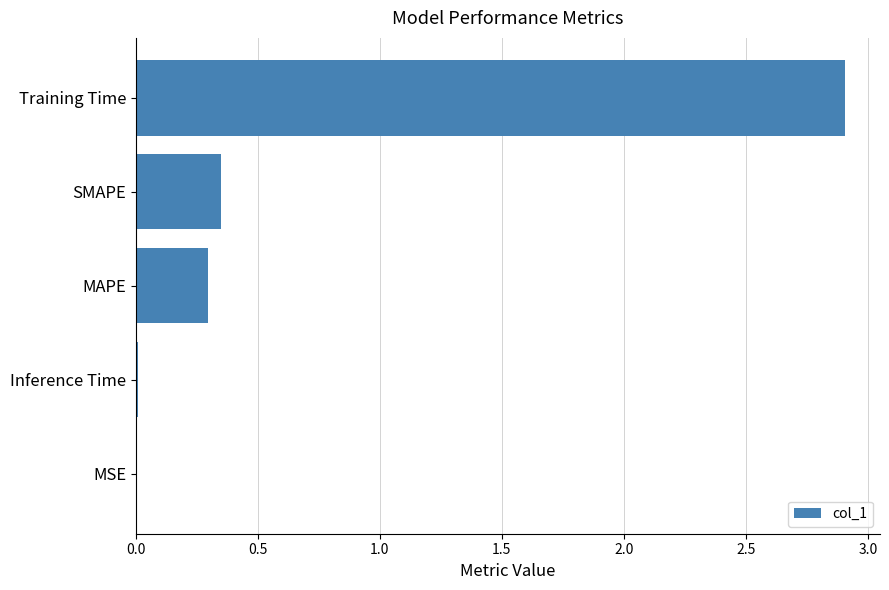

At which category does the chart reach its peak across all series?

Training Time